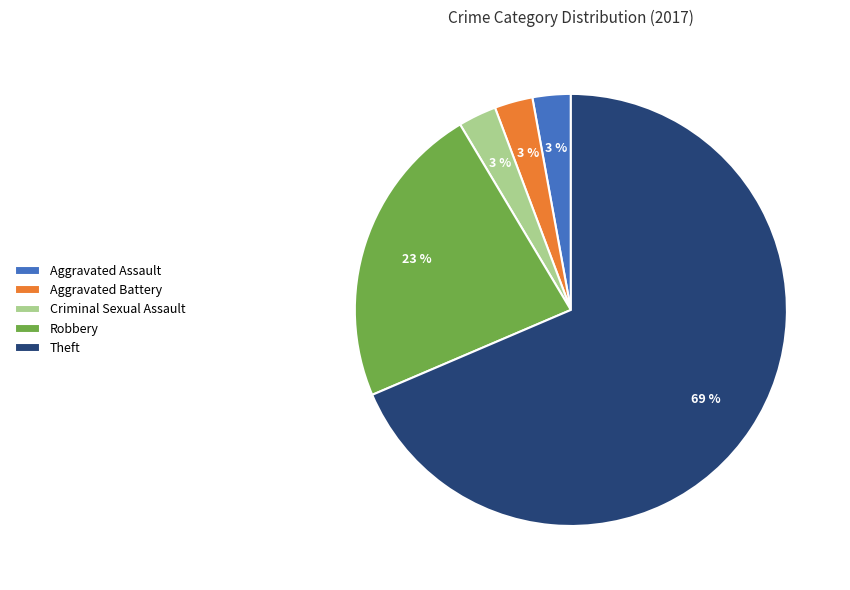

To the nearest percent, what percentage of the pie is Aggravated Battery?

3%